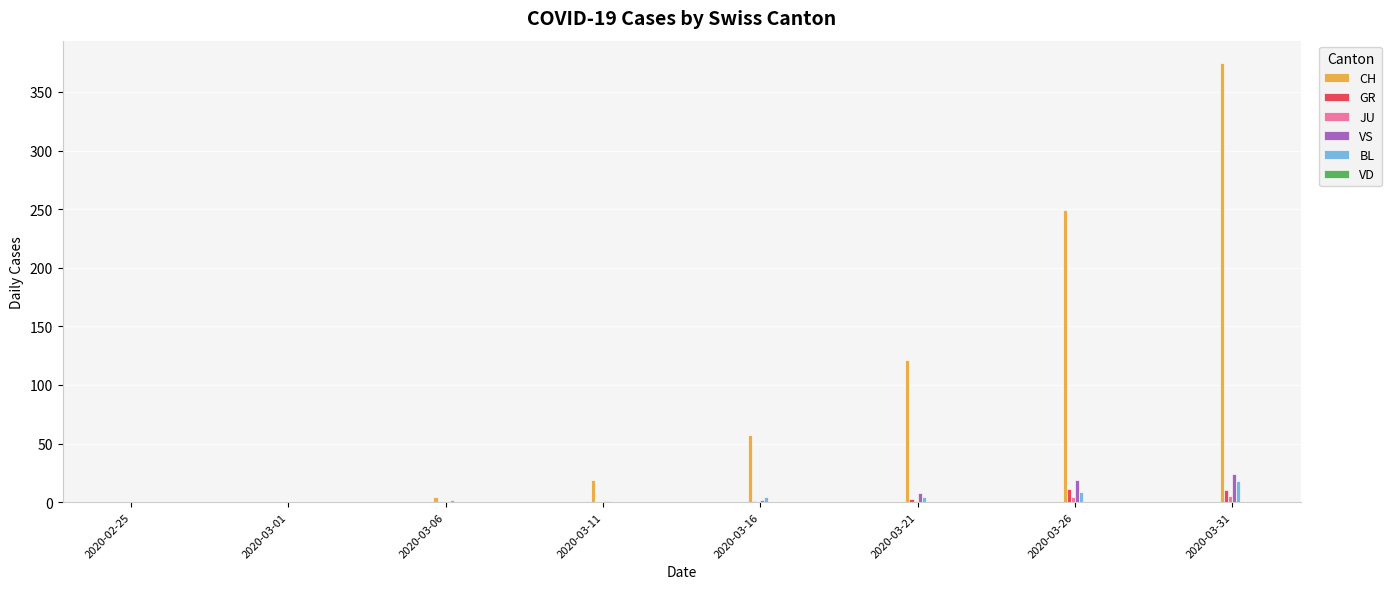

What is the greatest value displayed?

375